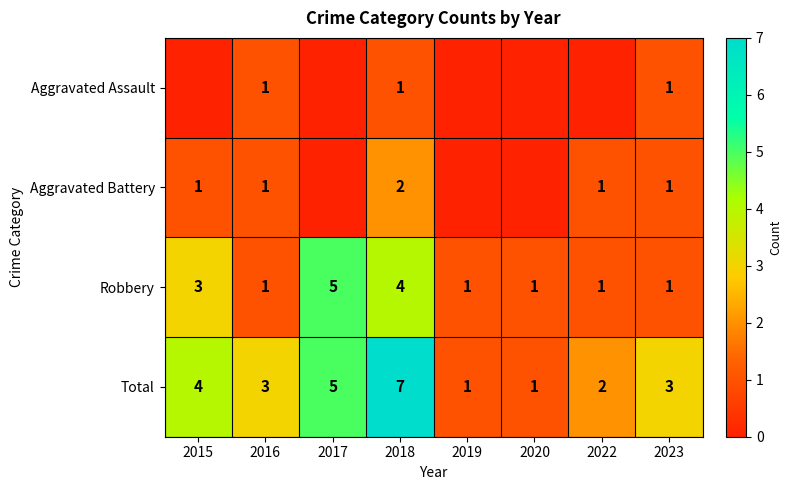

Between 2023 and 2018, which is larger?

2023